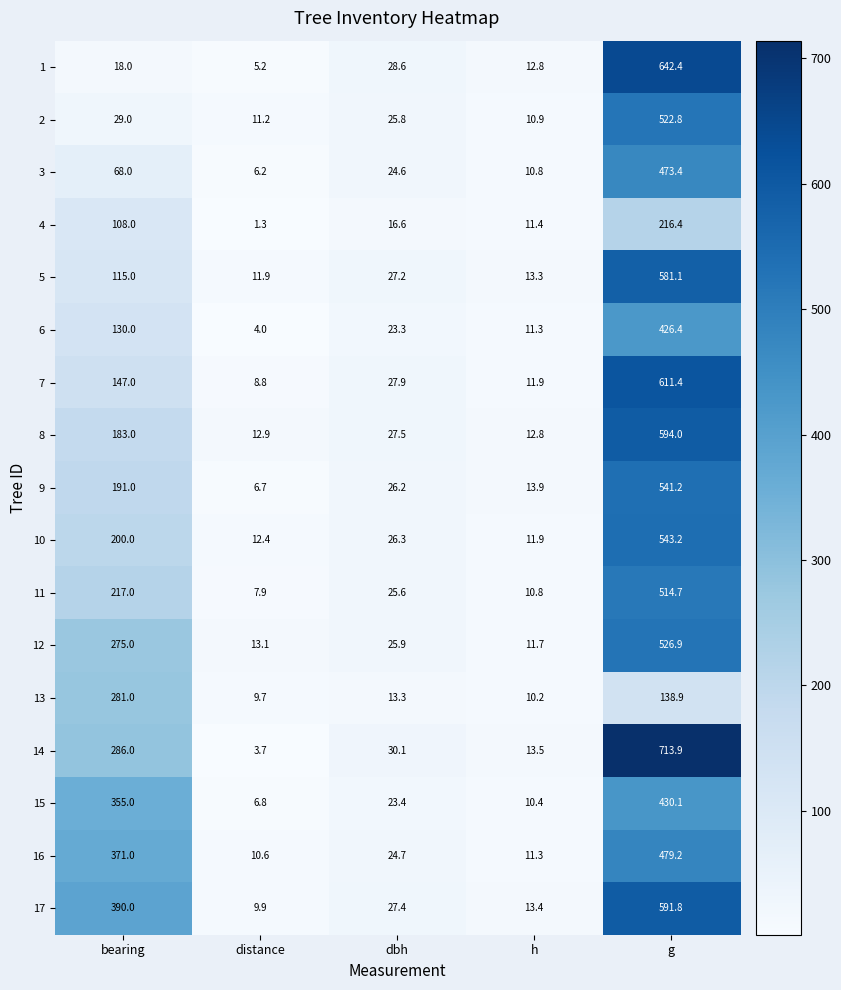

How many distinct data groups are displayed?

17